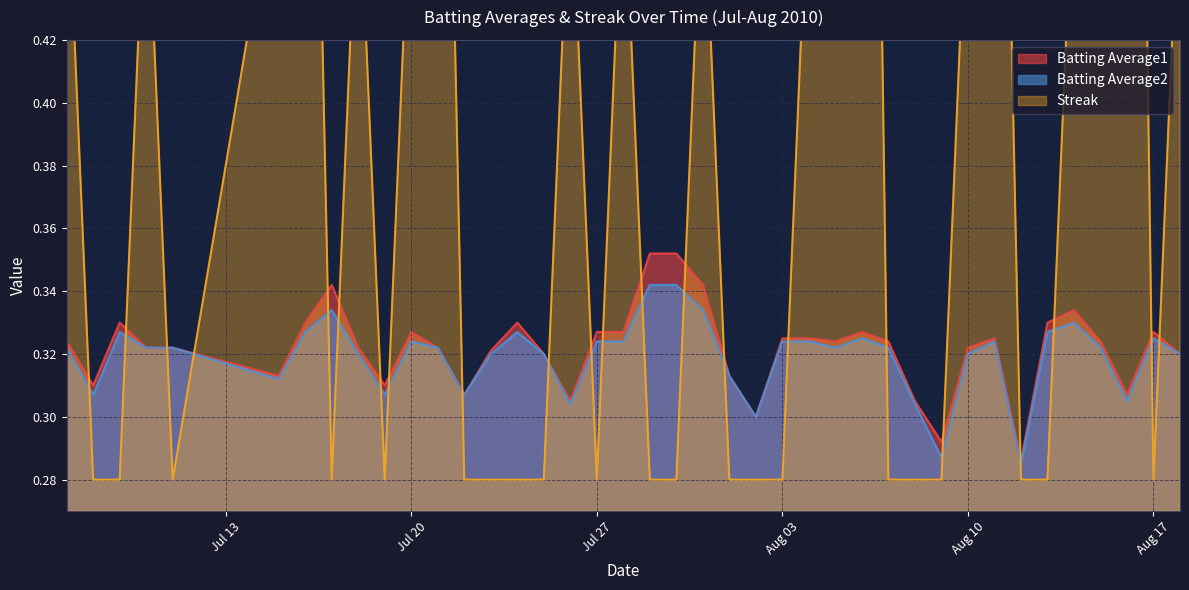

Which series has the widest spread of values?

Streak